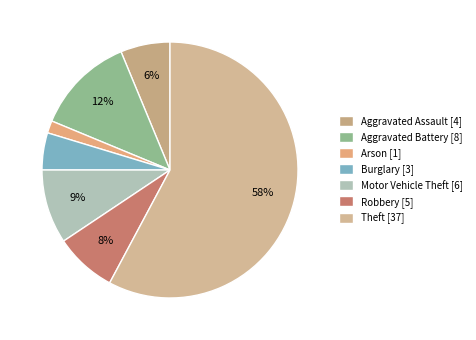

What percentage is the Aggravated Assault slice, to the nearest percent?

6%